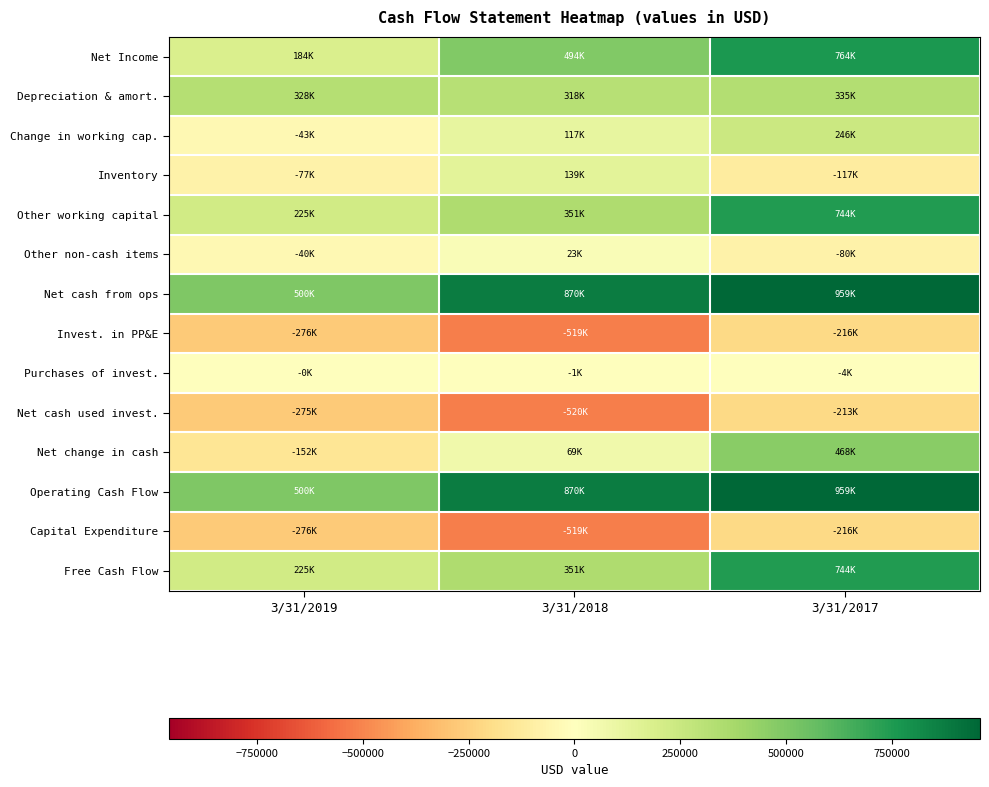

Which series has the widest spread of values?

Net change in cash